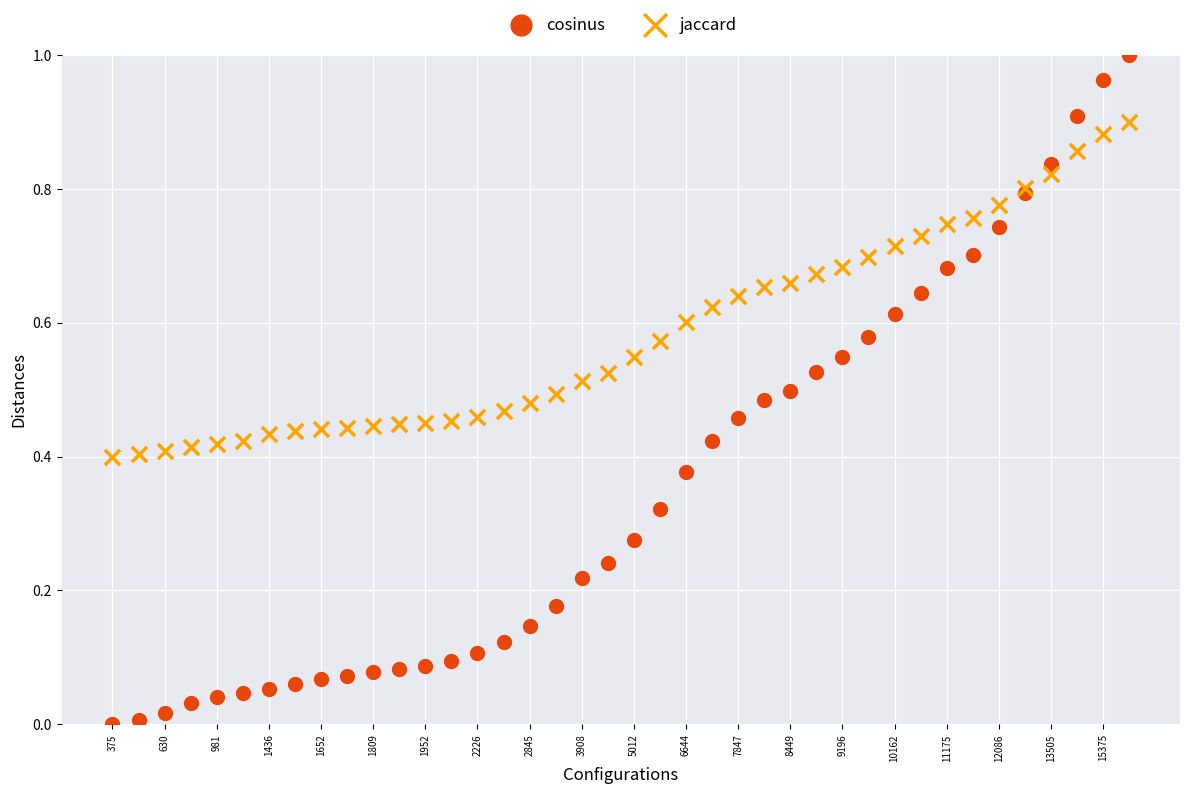

Which series has the largest Y range (max minus min)?

cosinus